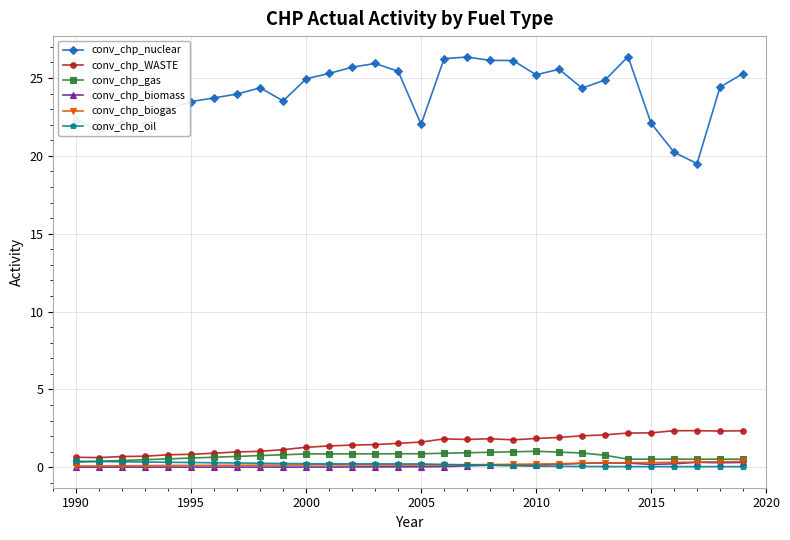

What are all the series names shown in the legend?

conv_chp_nuclear, conv_chp_WASTE, conv_chp_gas, conv_chp_biomass, conv_chp_biogas, conv_chp_oil